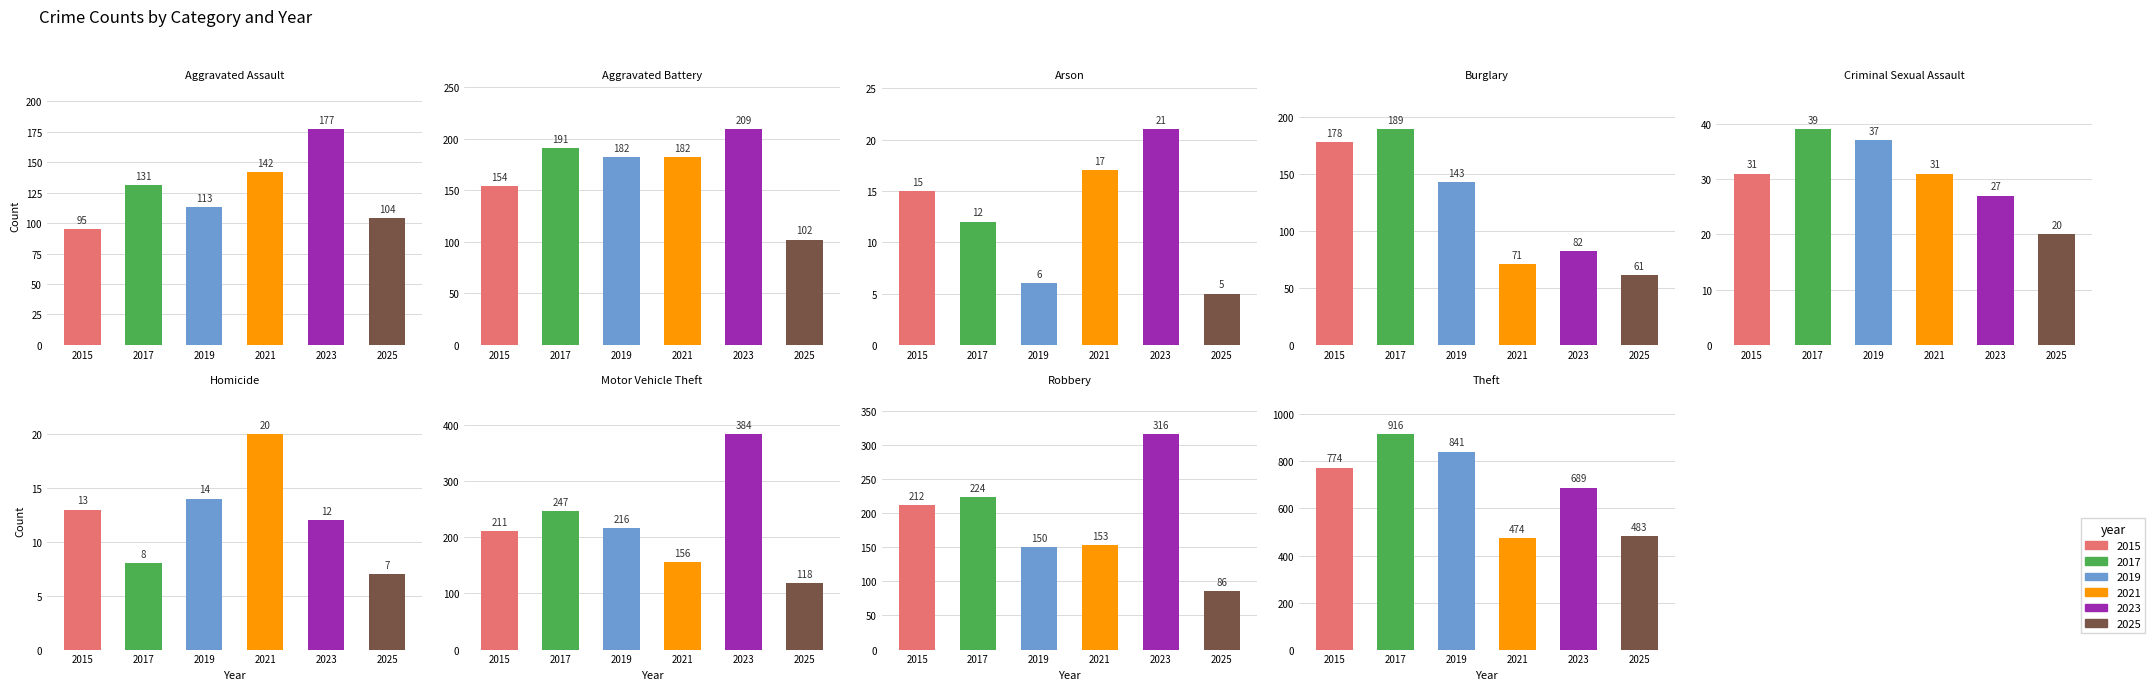

Reading left to right, list all the values displayed in this chart.

2015: Aggravated Assault=95	Aggravated Battery=154	Arson=15	Burglary=178	Criminal Sexual Assault=31	Homicide=13	Motor Vehicle Theft=211	Robbery=212	Theft=774
2017: Aggravated Assault=131	Aggravated Battery=191	Arson=12	Burglary=189	Criminal Sexual Assault=39	Homicide=8	Motor Vehicle Theft=247	Robbery=224	Theft=916
2019: Aggravated Assault=113	Aggravated Battery=182	Arson=6	Burglary=143	Criminal Sexual Assault=37	Homicide=14	Motor Vehicle Theft=216	Robbery=150	Theft=841
2021: Aggravated Assault=142	Aggravated Battery=182	Arson=17	Burglary=71	Criminal Sexual Assault=31	Homicide=20	Motor Vehicle Theft=156	Robbery=153	Theft=474
2023: Aggravated Assault=177	Aggravated Battery=209	Arson=21	Burglary=82	Criminal Sexual Assault=27	Homicide=12	Motor Vehicle Theft=384	Robbery=316	Theft=689
2025: Aggravated Assault=104	Aggravated Battery=102	Arson=5	Burglary=61	Criminal Sexual Assault=20	Homicide=7	Motor Vehicle Theft=118	Robbery=86	Theft=483